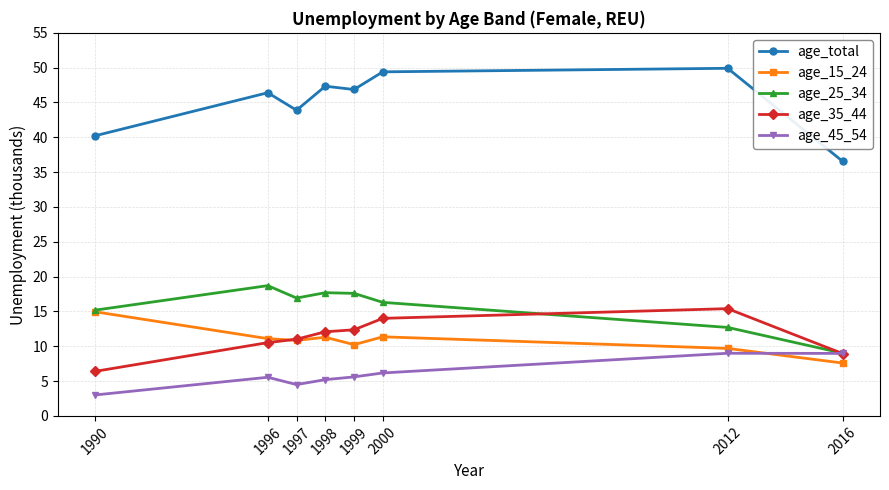

What is the value of the age_35_44 point at the 5th from the left?

12.4